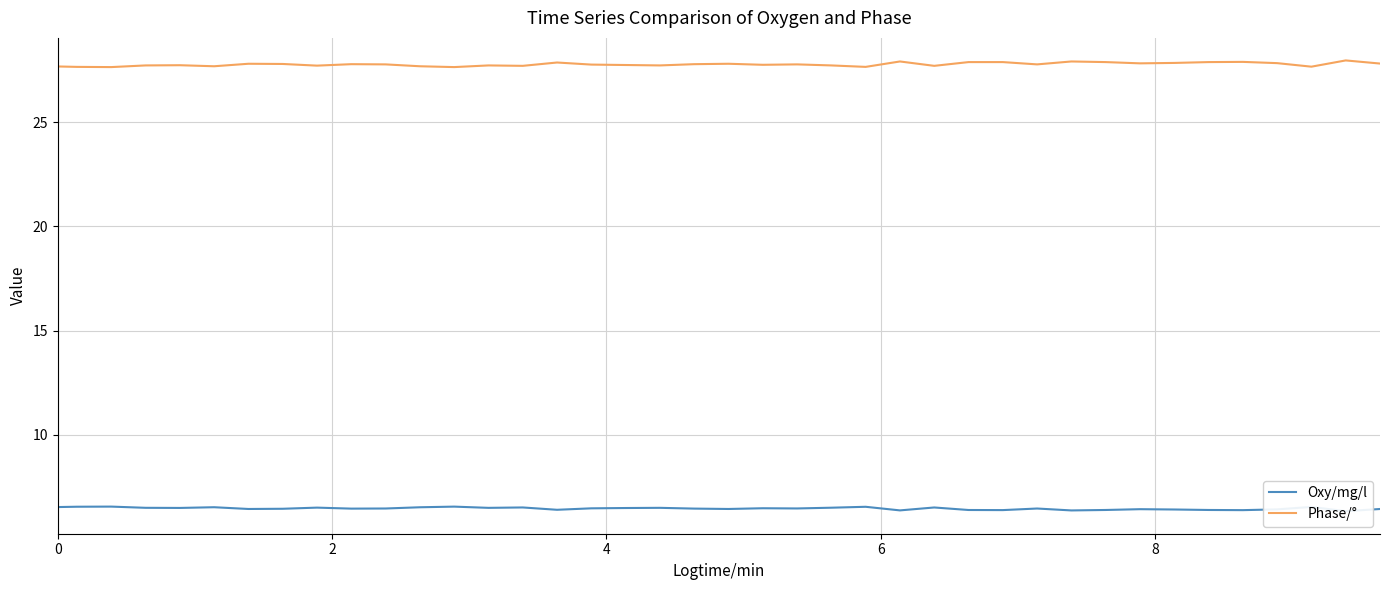

How many series are shown in this chart?

2